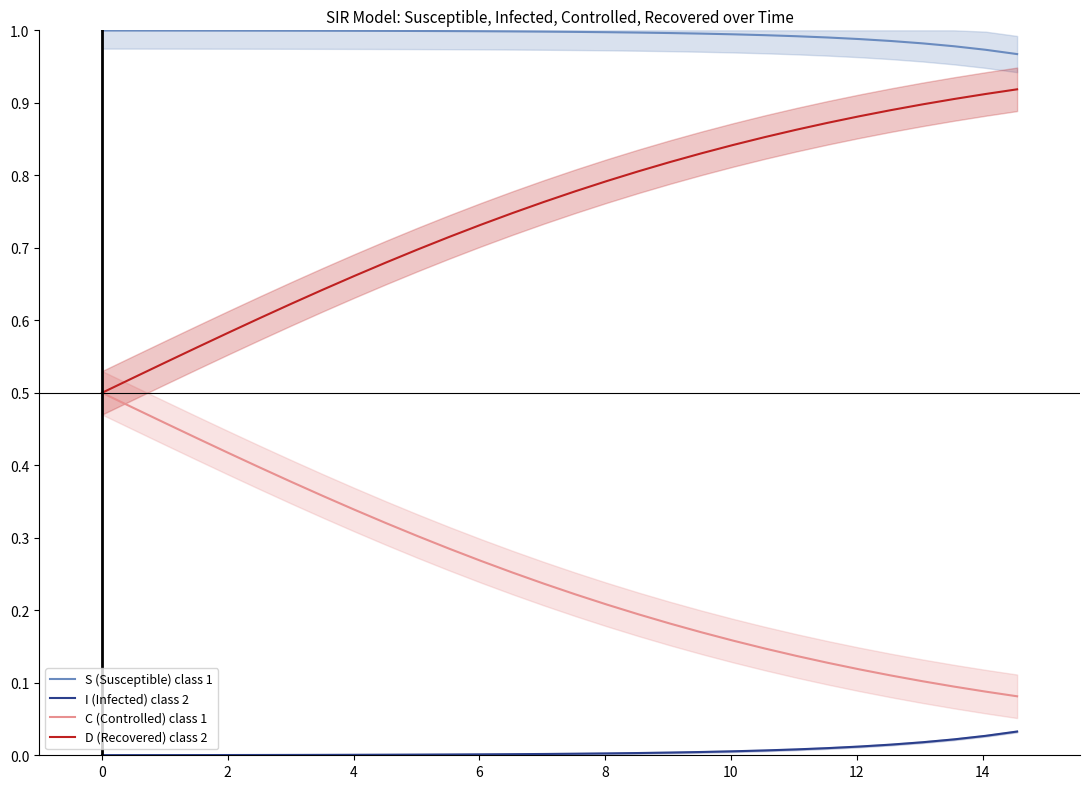

Does the chart display data point markers on the line(s)?

No